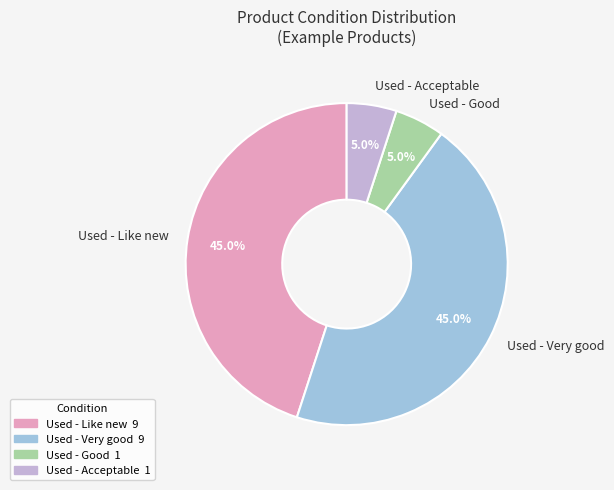

What is the ratio of the value at Used - Good to the value at Used - Acceptable?

1.0